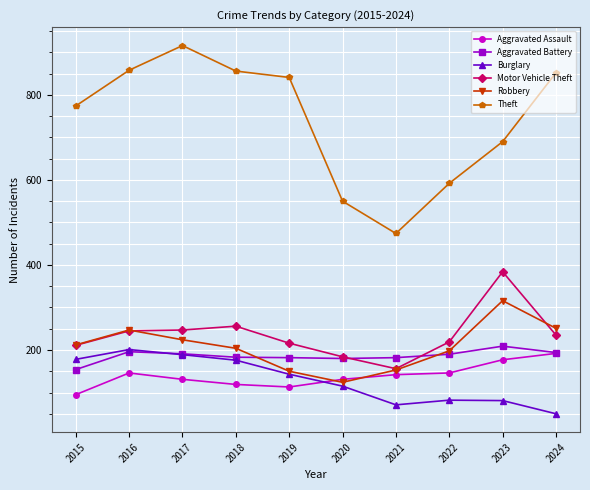

What is the greatest value displayed?

916